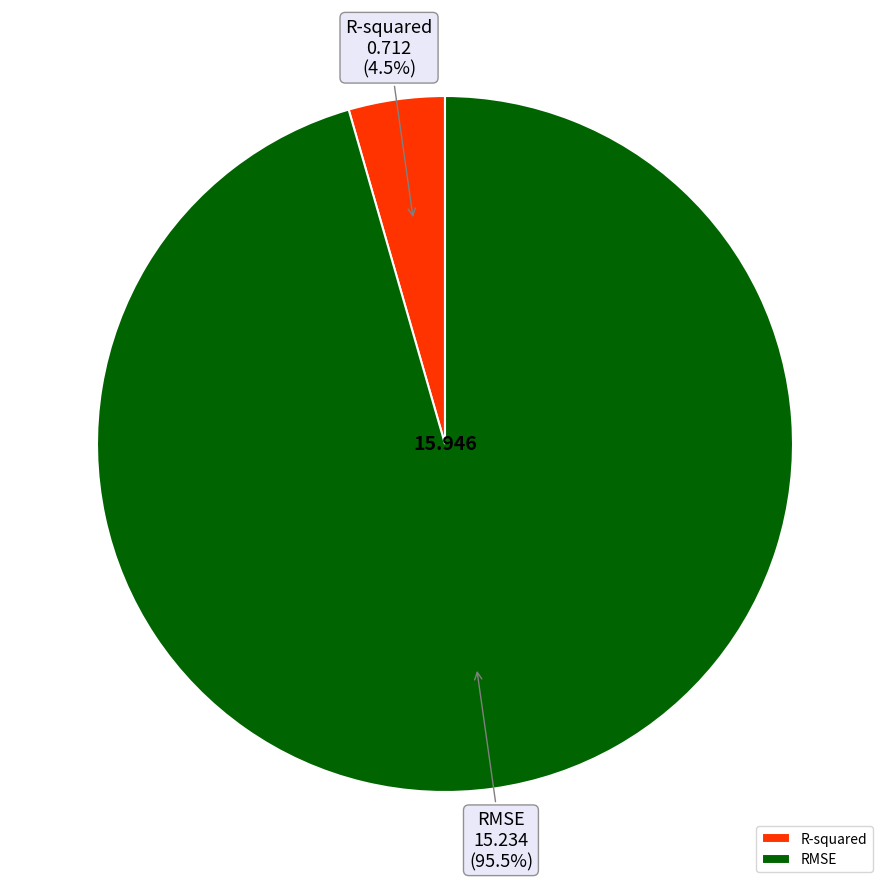

Which slice represents more than half of the pie?

RMSE